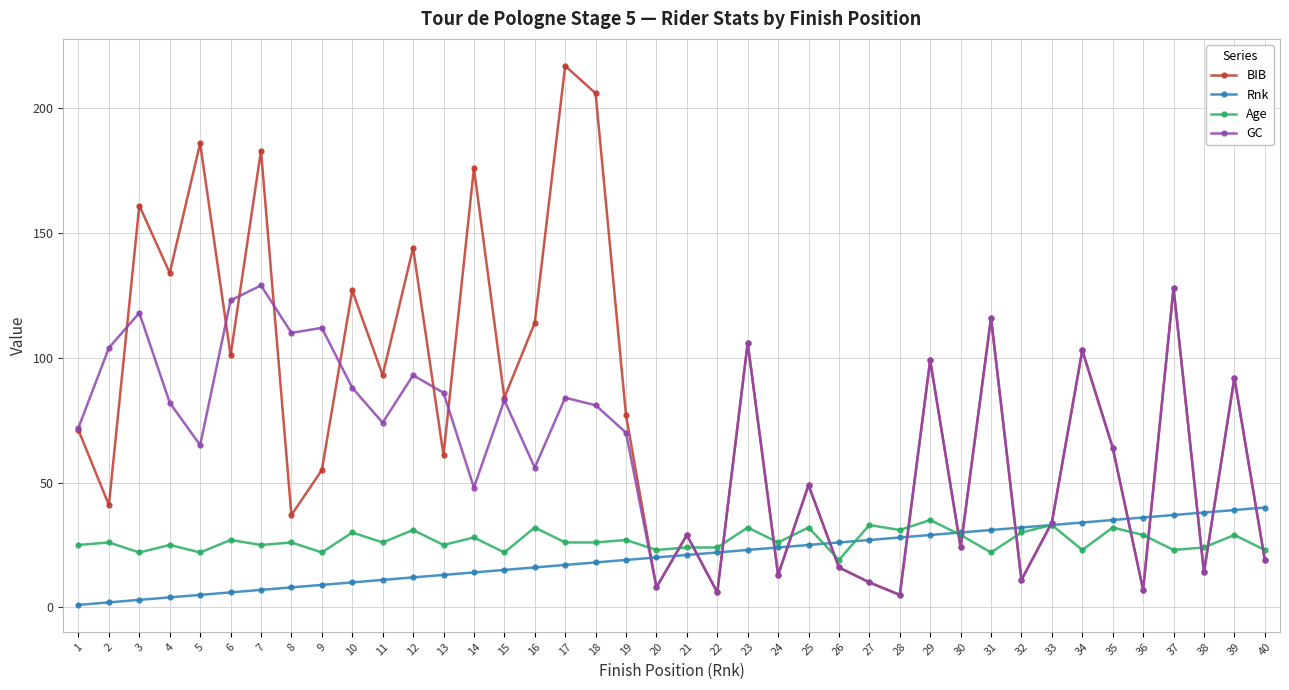

Does the chart have visible grid lines?

Yes